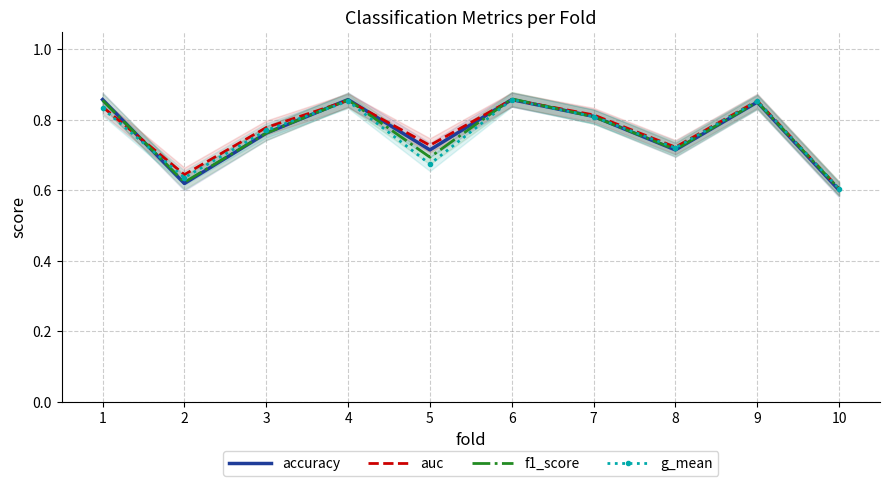

True or false: g_mean and f1_score cross at least once.

True